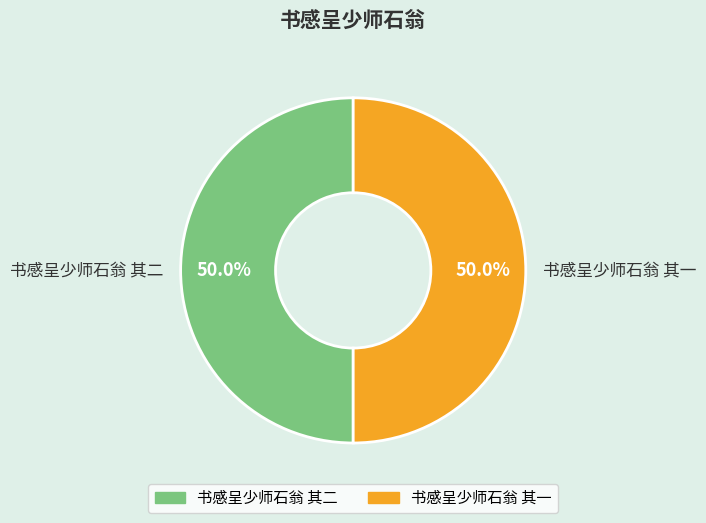

What percentage is NOT represented by 书感呈少师石翁 其二?

50.0%